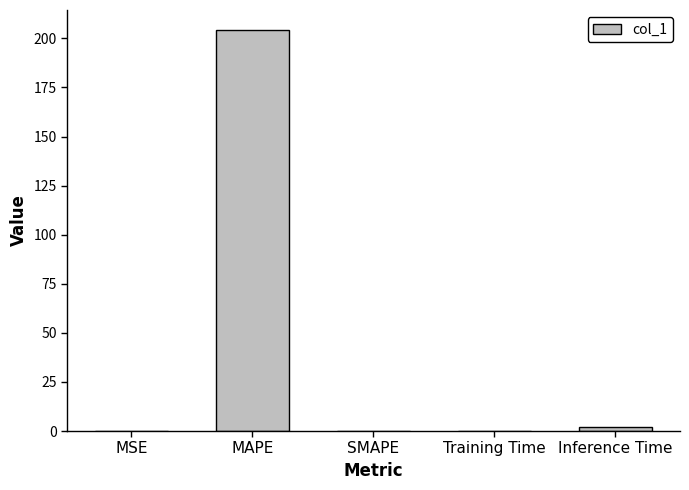

Is it true that the value at MAPE is 92.3?

False